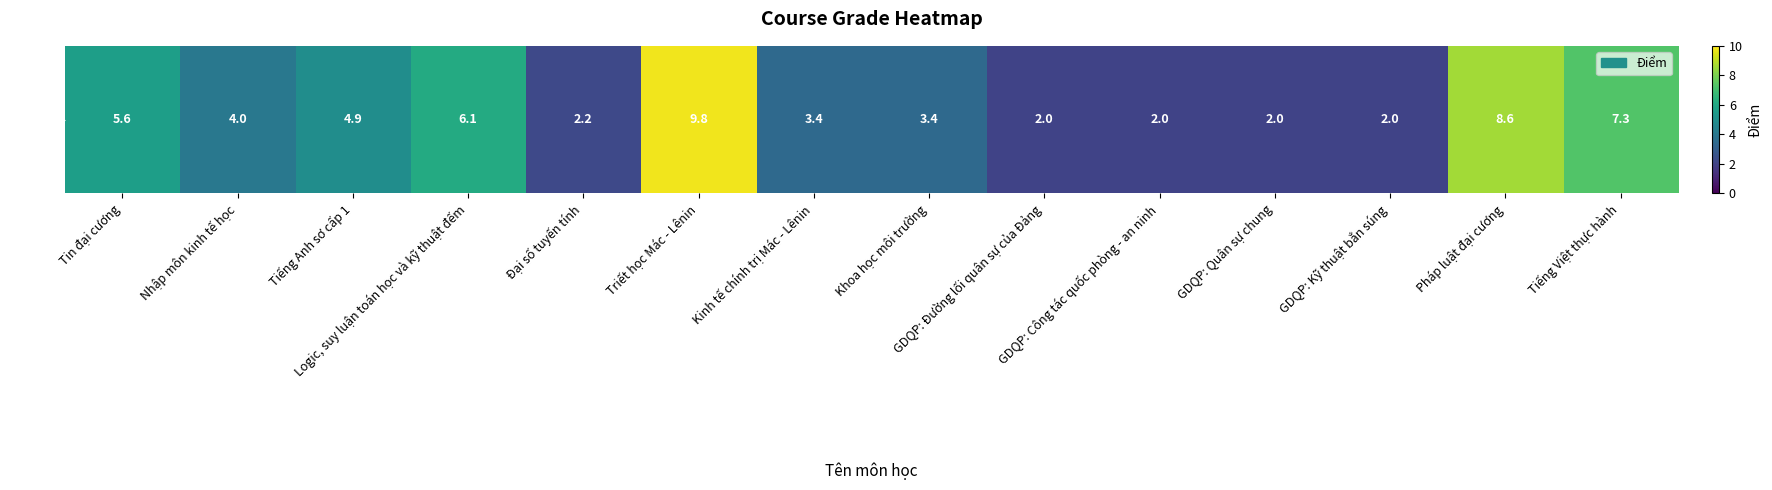

Reading right to left, what are all the values shown in this chart?

7.3	8.6	2.0	2.0	2.0	2.0	3.4	3.4	9.8	2.2	6.1	4.9	4.0	5.6